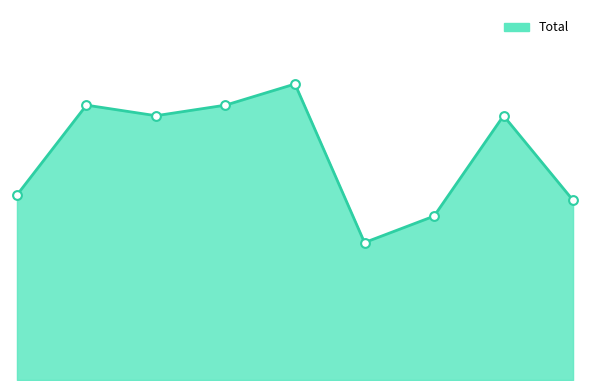

How many lines are shown in the chart?

1